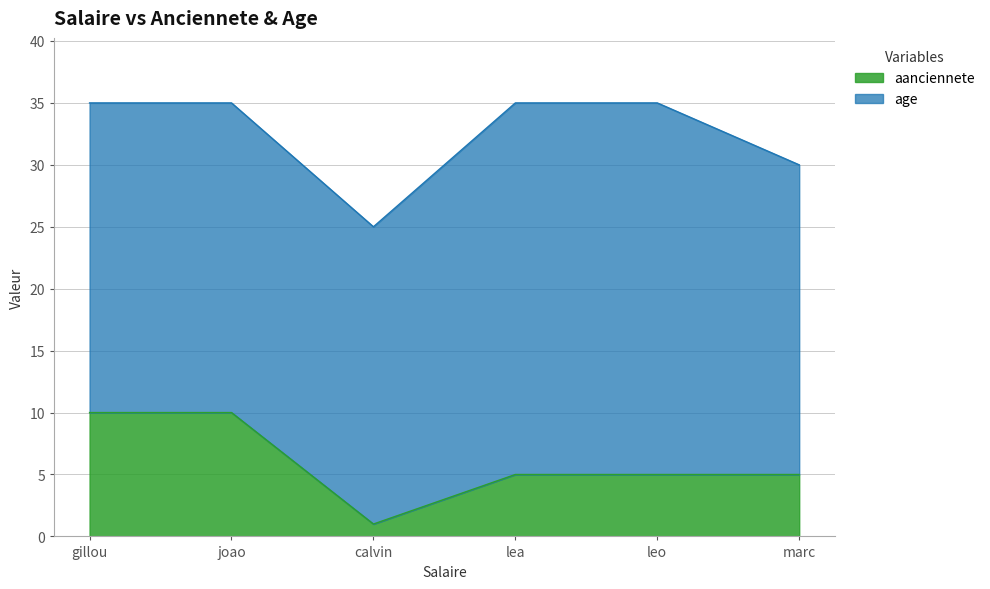

True or false: aanciennete has more than 0 interior local peaks.

True